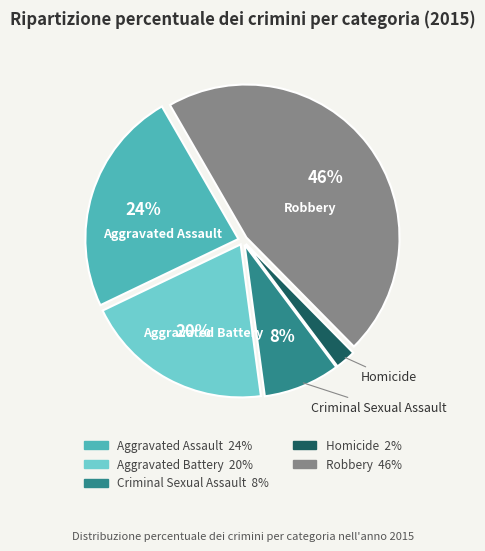

Which has a higher value, Criminal Sexual Assault or Aggravated Assault?

Aggravated Assault